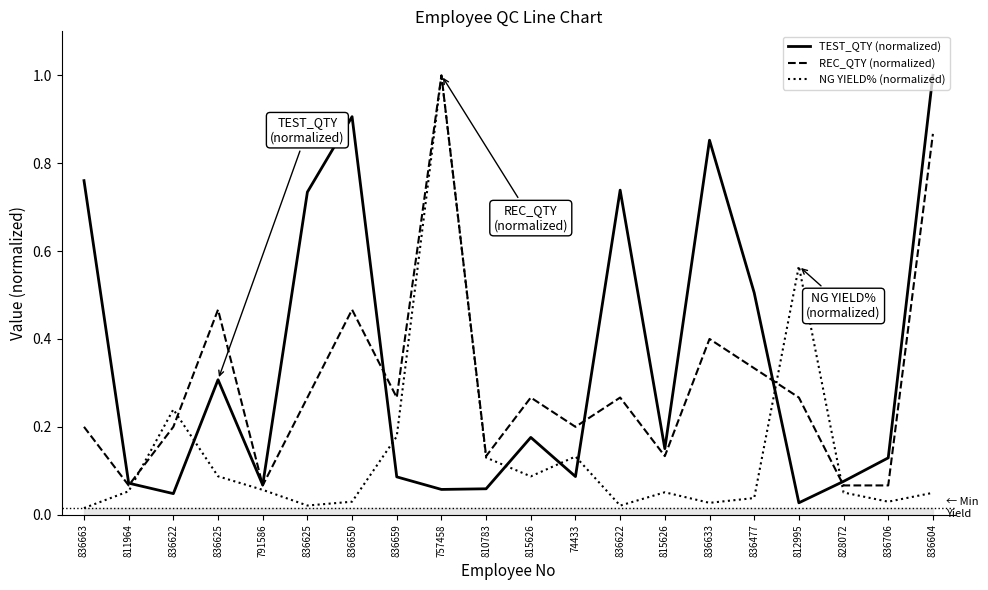

At which label is REC_QTY (normalized) closest to 0?

811964